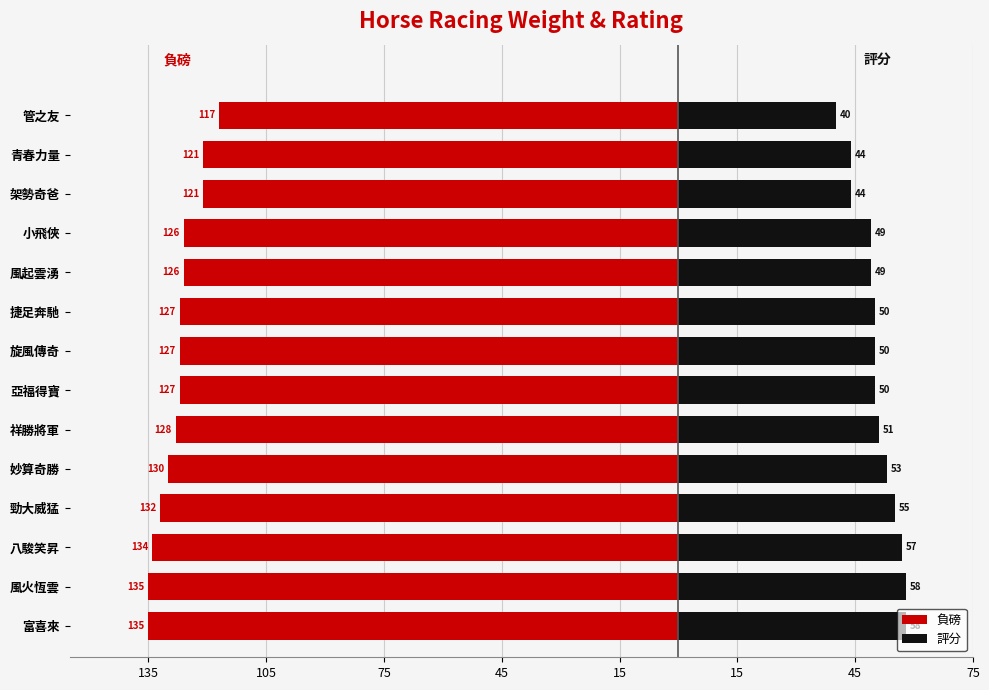

What is the sum of all 評分 values?

708